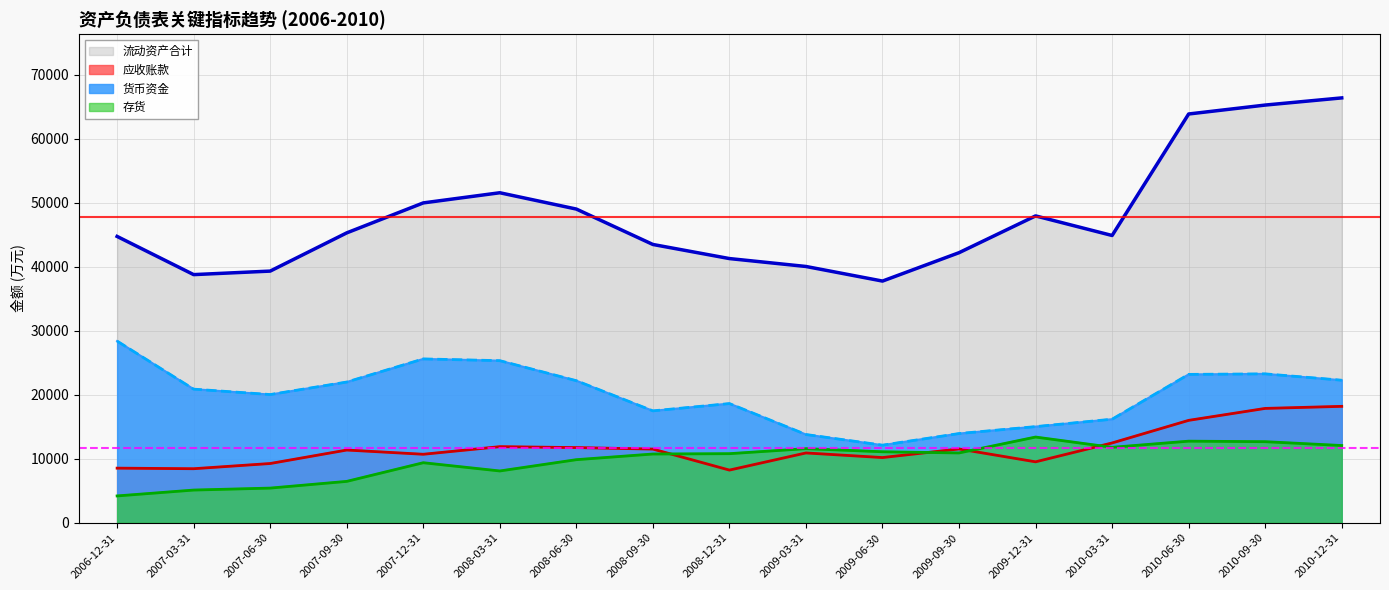

Reading right to left, list all the values displayed in this chart.

货币资金: 2010-12-31=22278	2010-09-30=23271	2010-06-30=23189	2010-03-31=16188	2009-12-31=15029	2009-09-30=13947	2009-06-30=12132	2009-03-31=13796	2008-12-31=18629	2008-09-30=17492	2008-06-30=22203	2008-03-31=25332	2007-12-31=25606	2007-09-30=21993	2007-06-30=20039	2007-03-31=20884	2006-12-31=28393
应收账款: 2010-12-31=18196	2010-09-30=17873	2010-06-30=16006	2010-03-31=12477	2009-12-31=9528	2009-09-30=11538	2009-06-30=10195	2009-03-31=10915	2008-12-31=8238	2008-09-30=11520	2008-06-30=11753	2008-03-31=11898	2007-12-31=10710	2007-09-30=11369	2007-06-30=9264	2007-03-31=8451	2006-12-31=8542
存货: 2010-12-31=12074	2010-09-30=12676	2010-06-30=12757	2010-03-31=11794	2009-12-31=13399	2009-09-30=10916	2009-06-30=11100	2009-03-31=11585	2008-12-31=10801	2008-09-30=10748	2008-06-30=9863	2008-03-31=8100	2007-12-31=9387	2007-09-30=6472	2007-06-30=5424	2007-03-31=5117	2006-12-31=4199
流动资产合计: 2010-12-31=66386	2010-09-30=65267	2010-06-30=63872	2010-03-31=44889	2009-12-31=47951	2009-09-30=42203	2009-06-30=37768	2009-03-31=40049	2008-12-31=41284	2008-09-30=43487	2008-06-30=49018	2008-03-31=51567	2007-12-31=49980	2007-09-30=45299	2007-06-30=39327	2007-03-31=38777	2006-12-31=44743